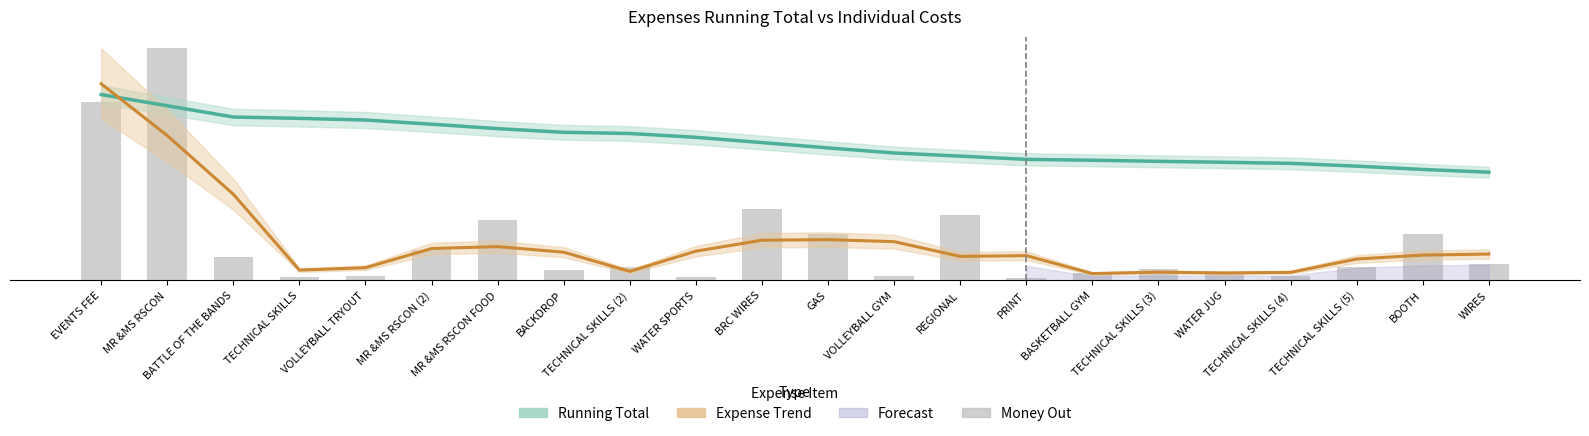

The value of Money Out at TECHNICAL SKILLS (3) is 483.0. True or false?

True